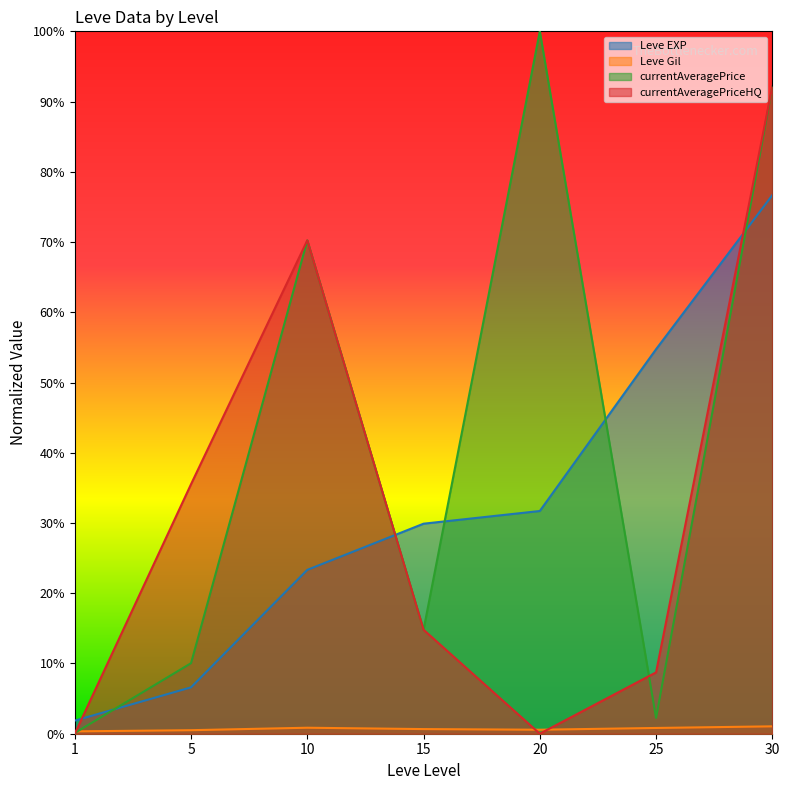

What is the difference between the highest and lowest values at 5?

0.4